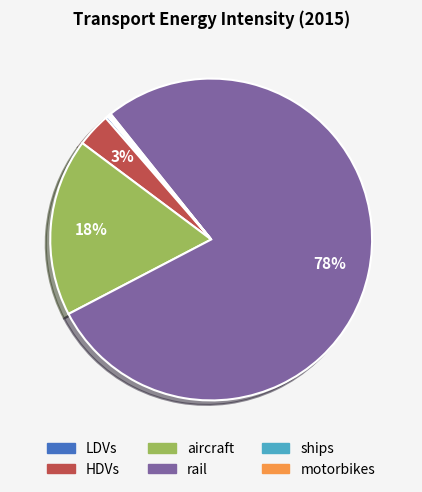

Which slice is the largest?

rail